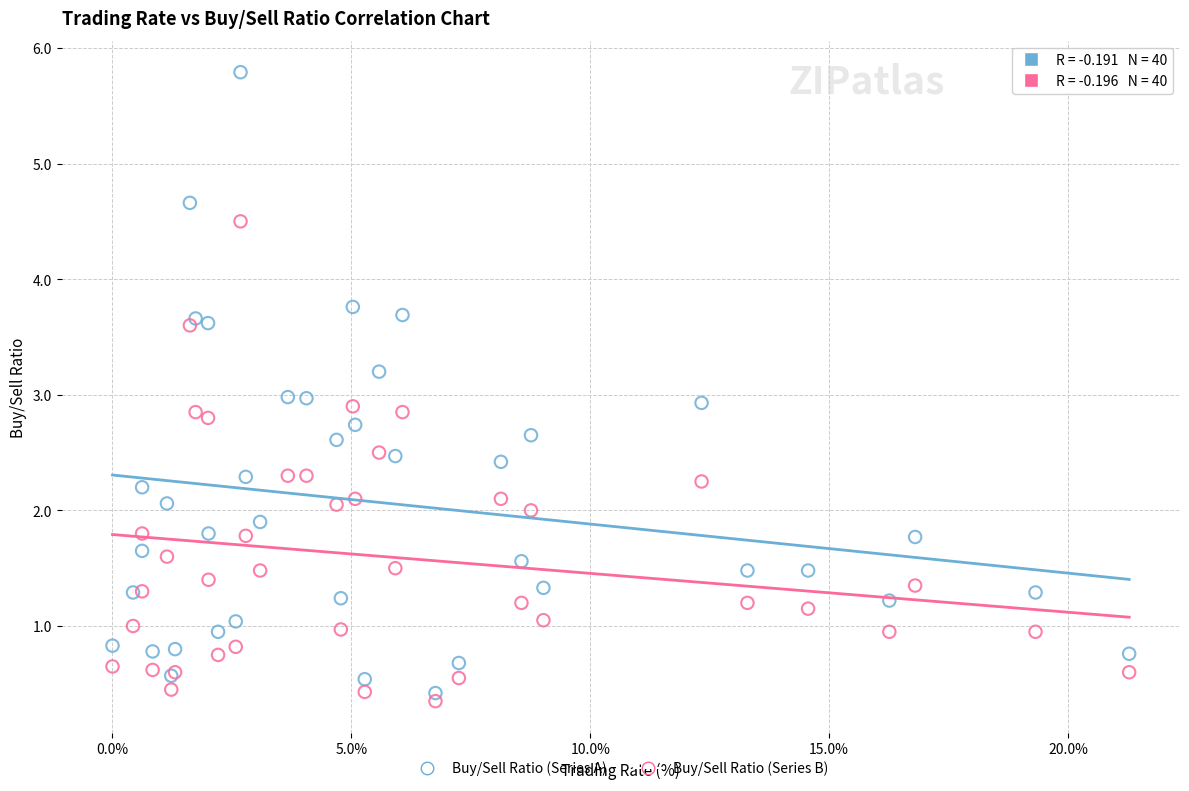

Which series has the largest Y range (max minus min)?

Buy/Sell Ratio (Series A)